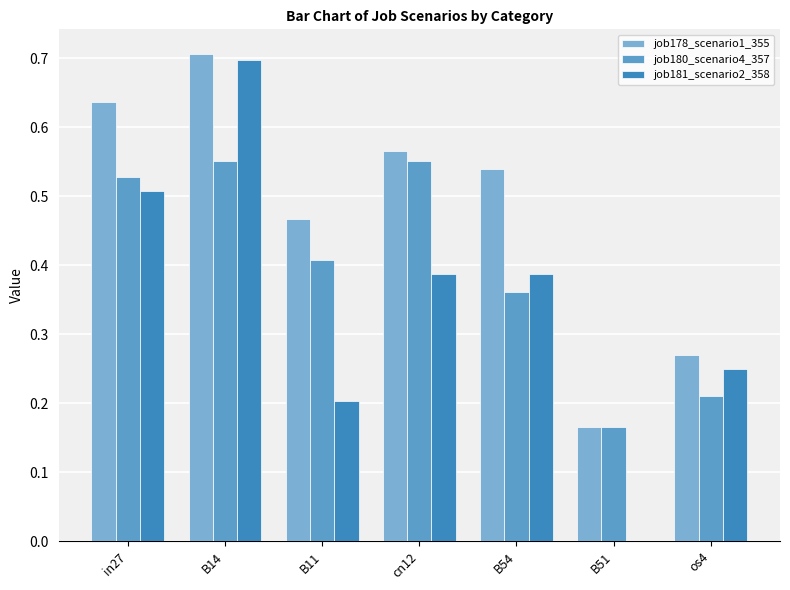

What is the spread (max minus min) of values at os4?

0.1